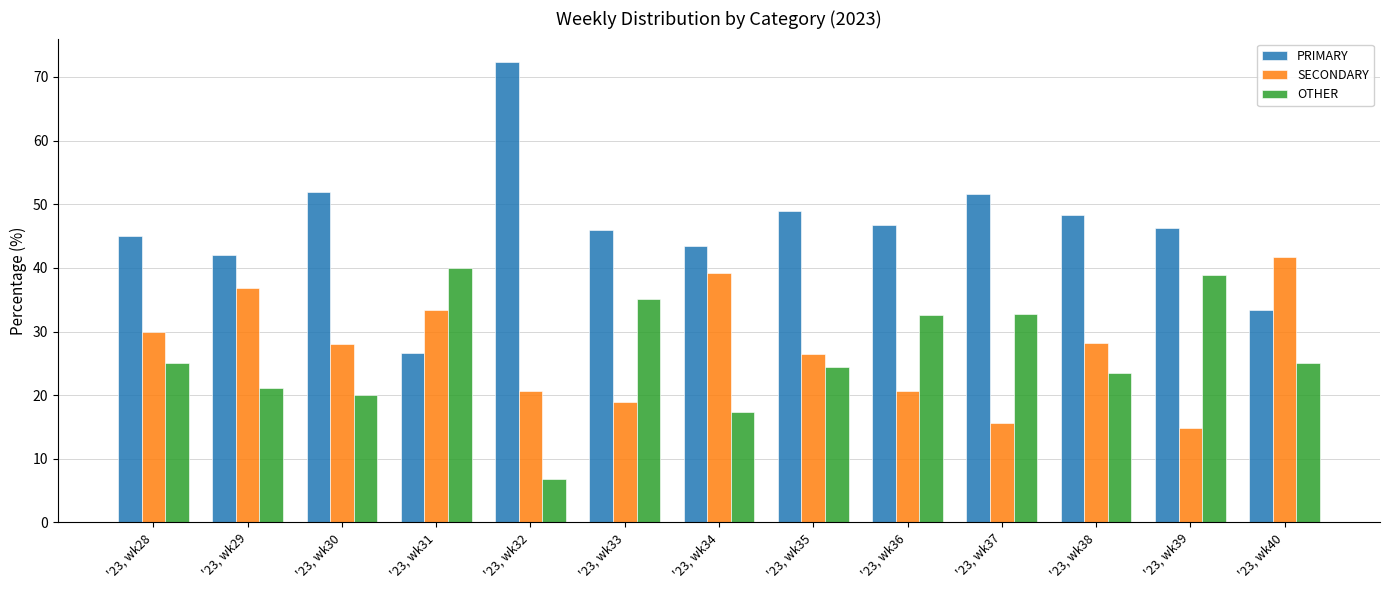

Which series has the largest total across all categories?

PRIMARY